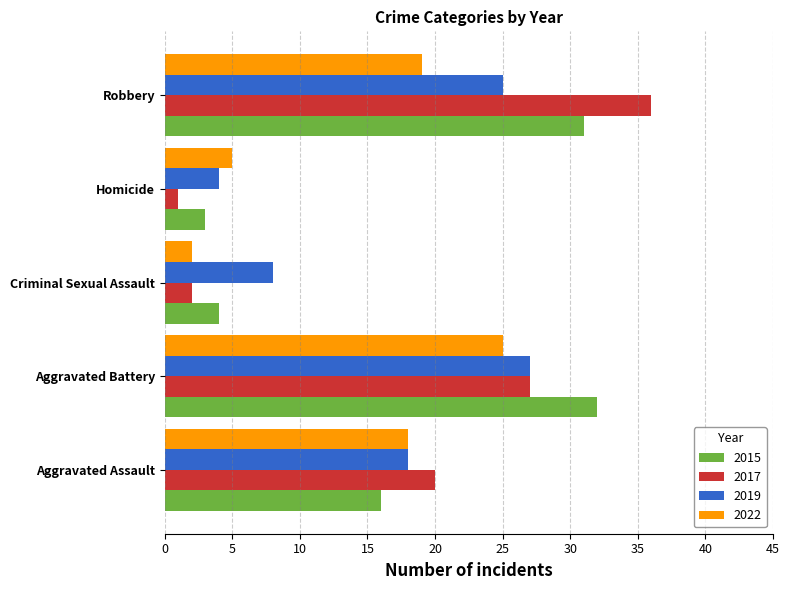

Where is 2022 nearest to the value 13?

Aggravated Assault